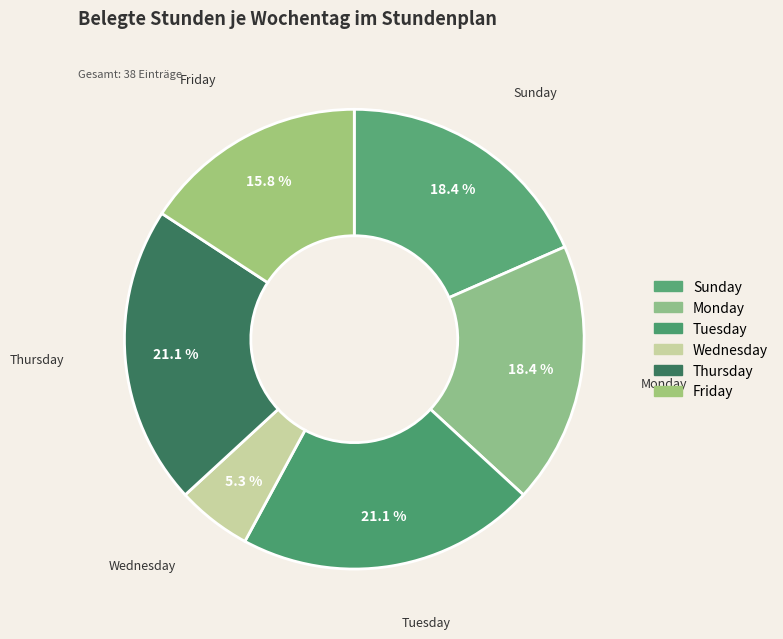

How many slices are in this pie chart?

6